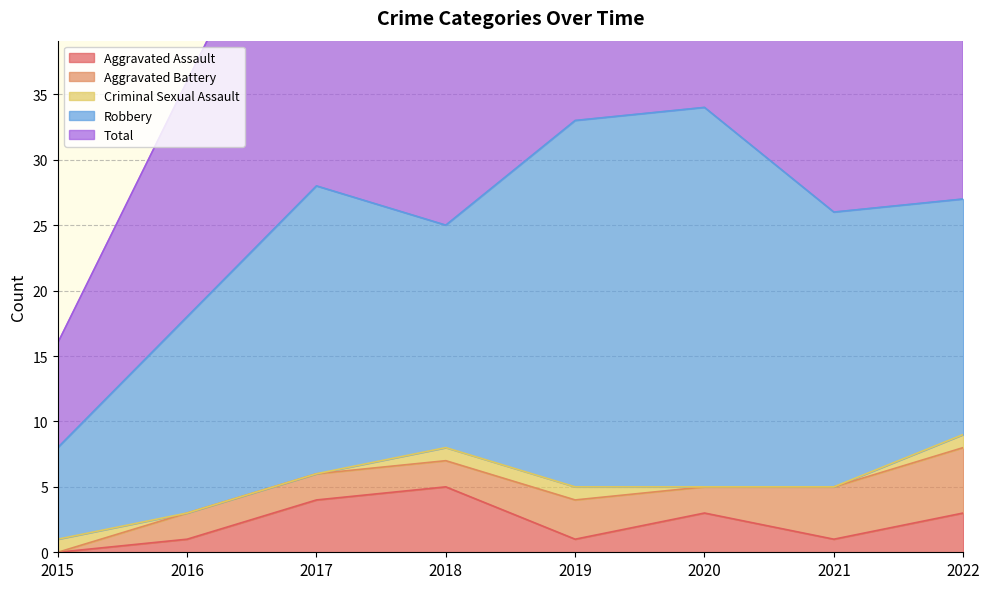

Which has a higher value, 2018 or 2016?

2018